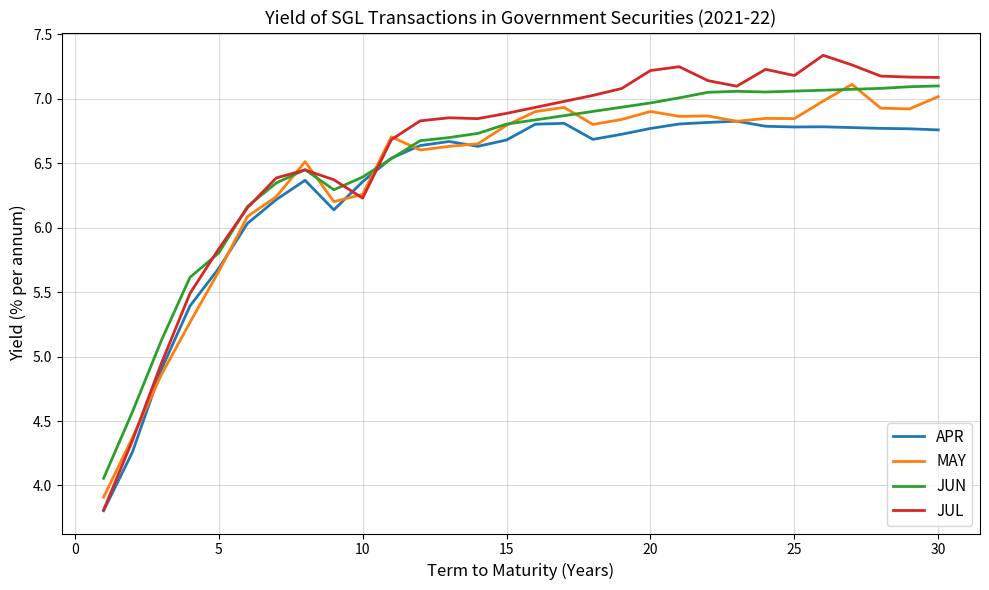

What is the greatest value displayed?

7.3